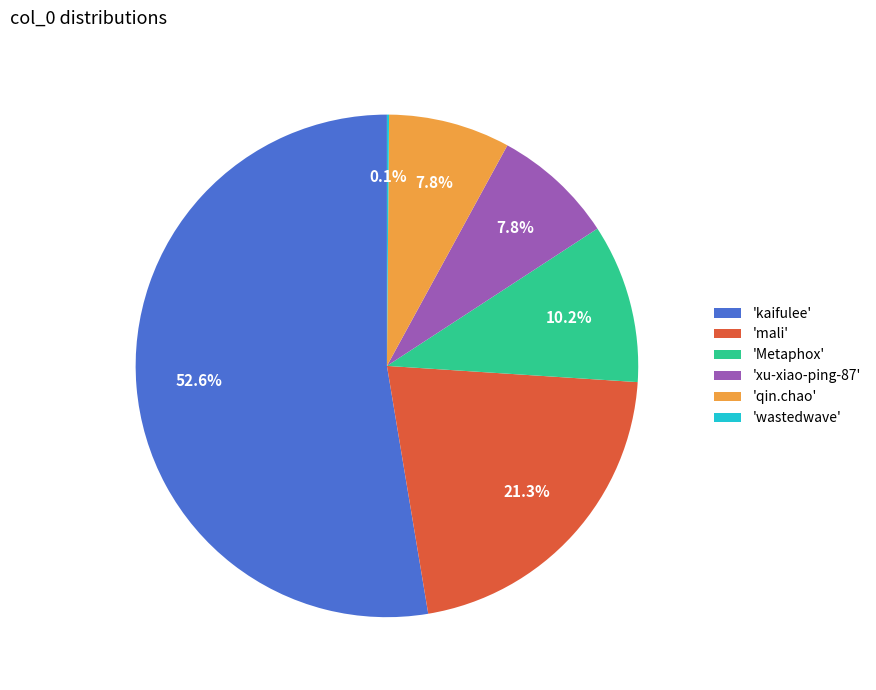

To the nearest percent, what is the average slice percentage?

17%